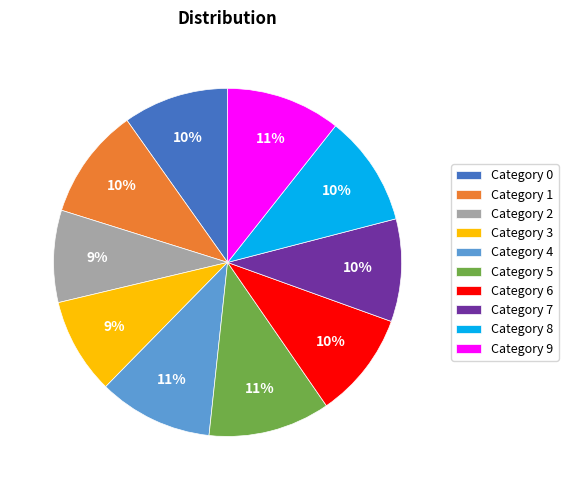

Is there any slice that represents more than half of the pie?

No